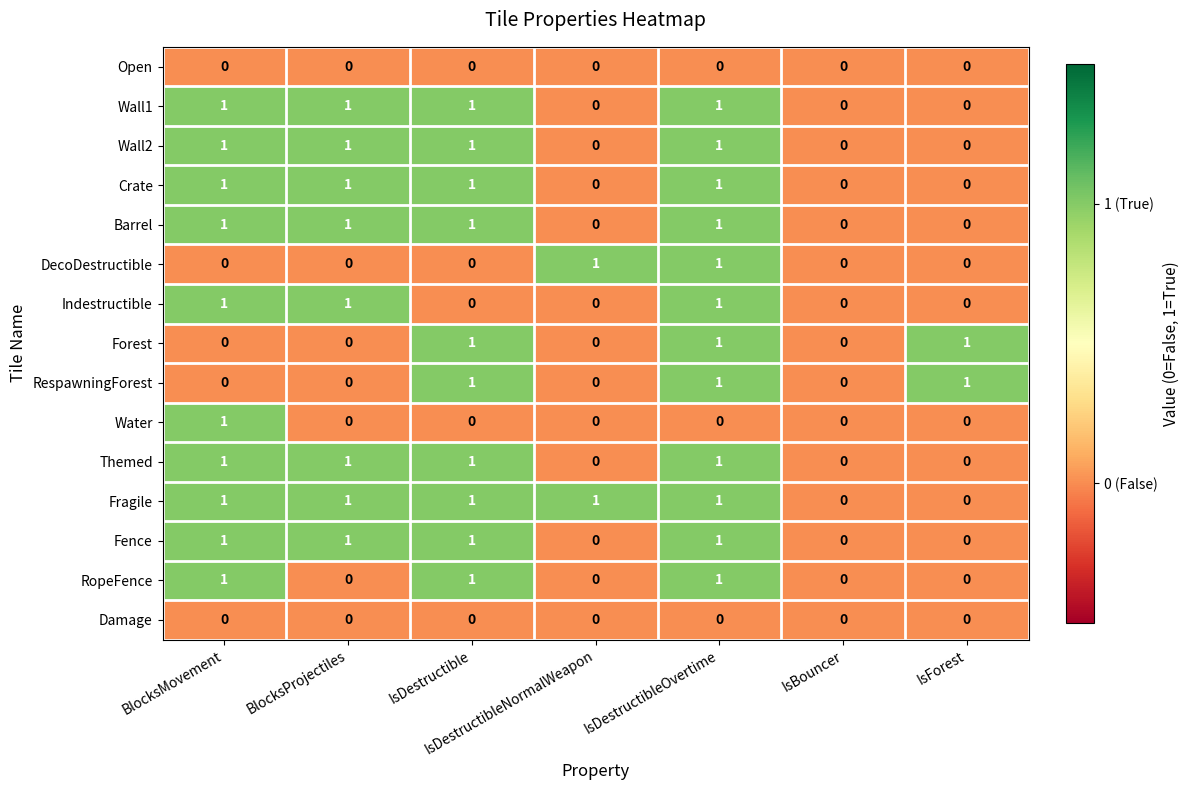

Is it true that Indestructible equals 0 at IsDestructibleNormalWeapon?

True